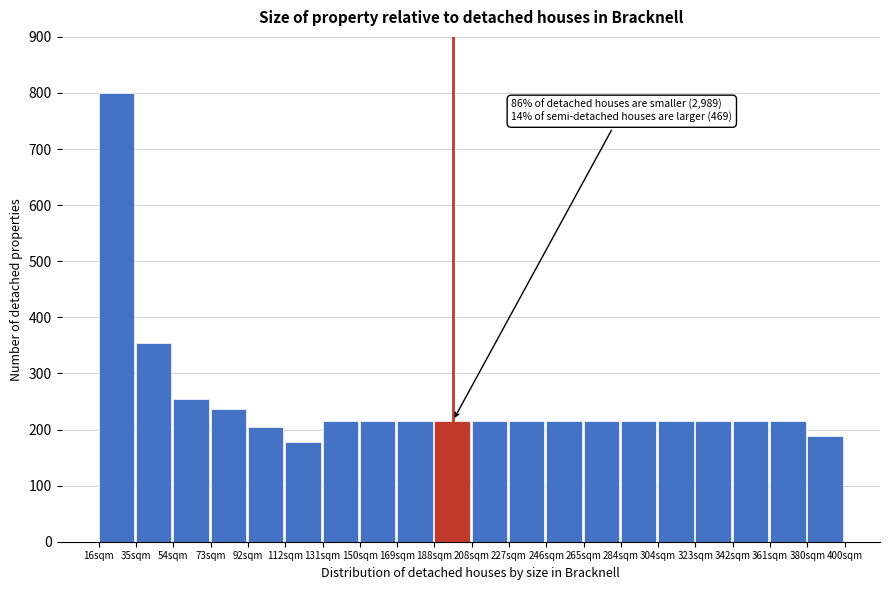

Reading left to right, transcribe all the data shown in this chart.

800	355	255	236	205	178	216	216	216	216	216	216	216	216	216	216	216	216	216	189